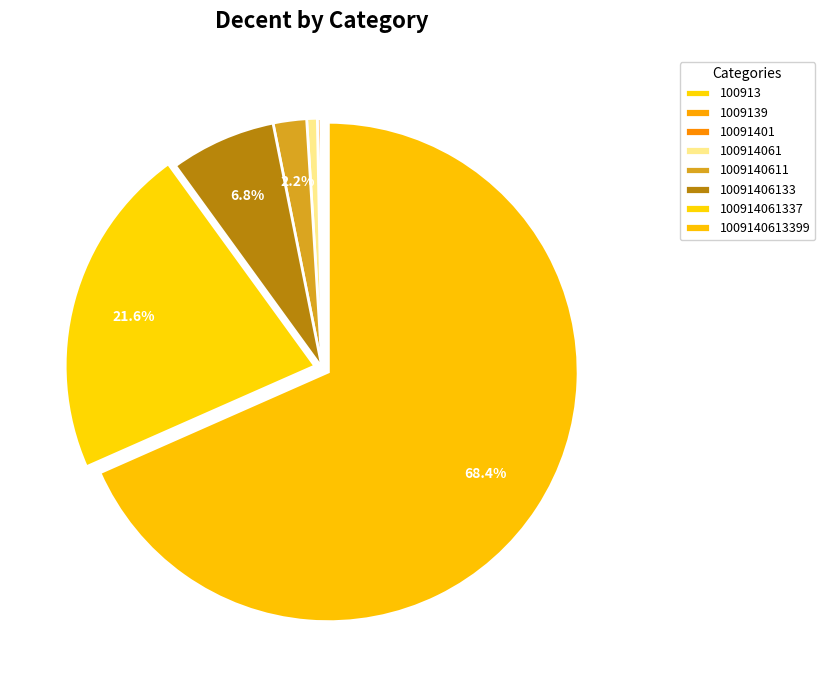

Combined, do 100913 and 100914061337 account for over 50%?

No